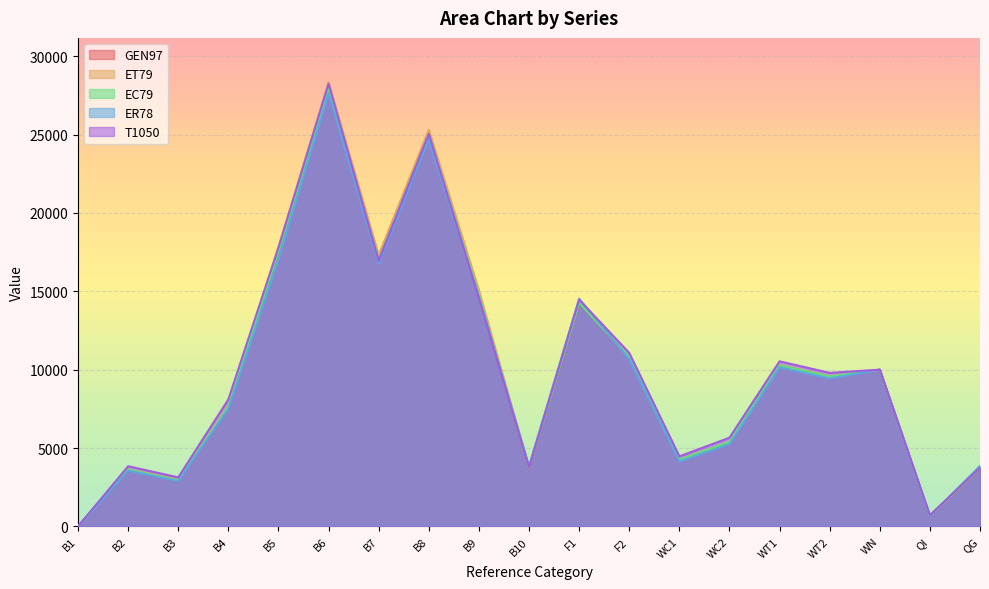

The GEN97 series shows 3528 at B4. True or false?

False